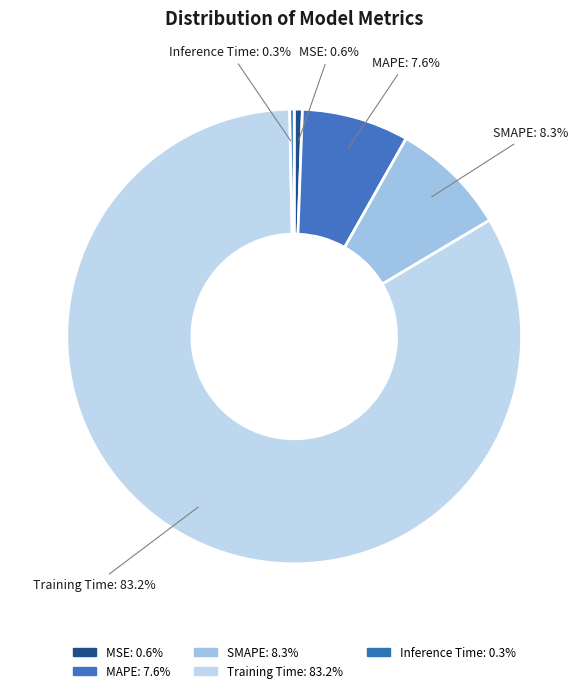

Which category has the biggest portion of the pie?

Training Time